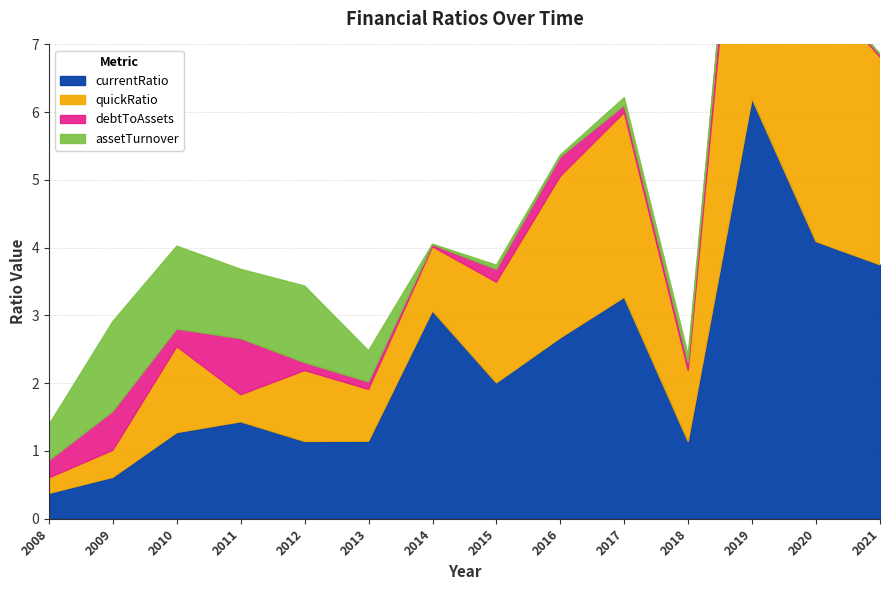

What is the value of the quickRatio point at the 4th from the left?

1.8